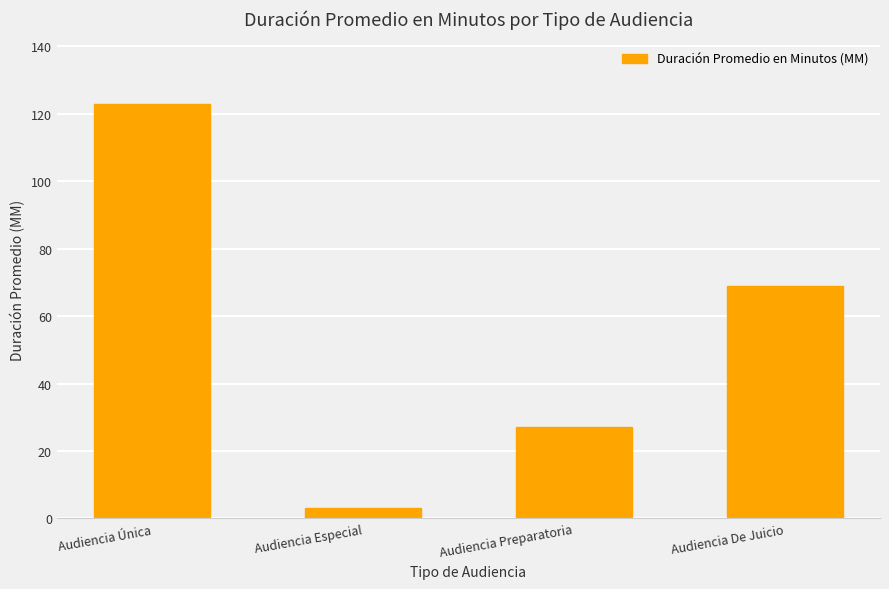

What is the greatest value displayed?

123